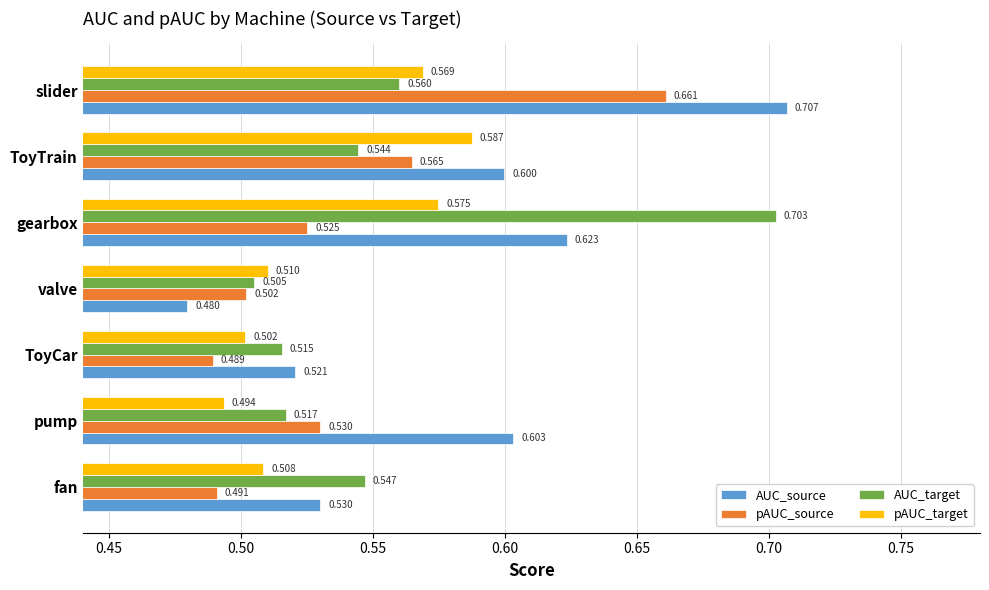

List the series in order of their peak value, lowest first.

pAUC_target, pAUC_source, AUC_target, AUC_source